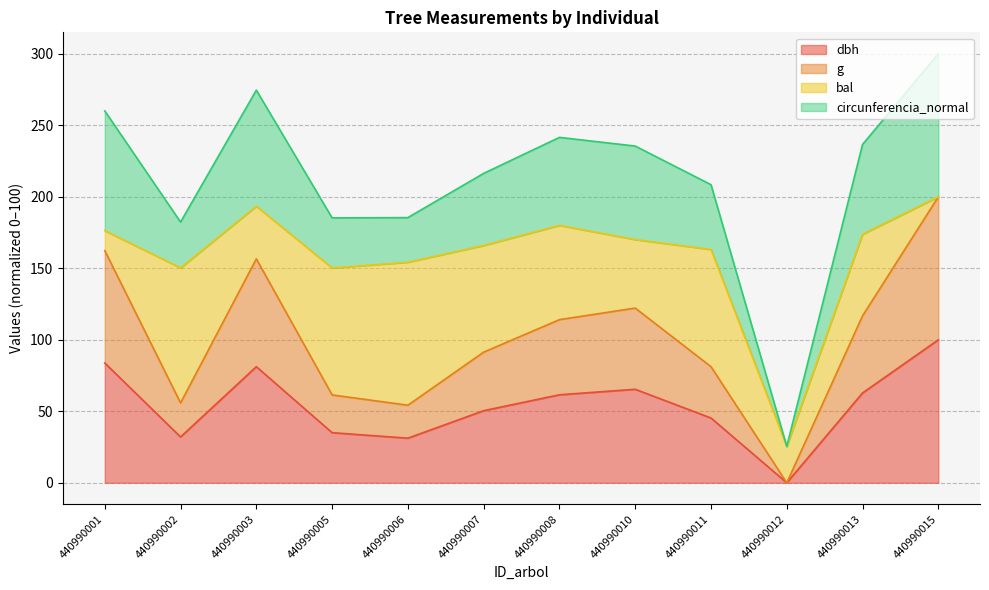

What are all the series names shown in the legend?

dbh, g, bal, circunferencia_normal